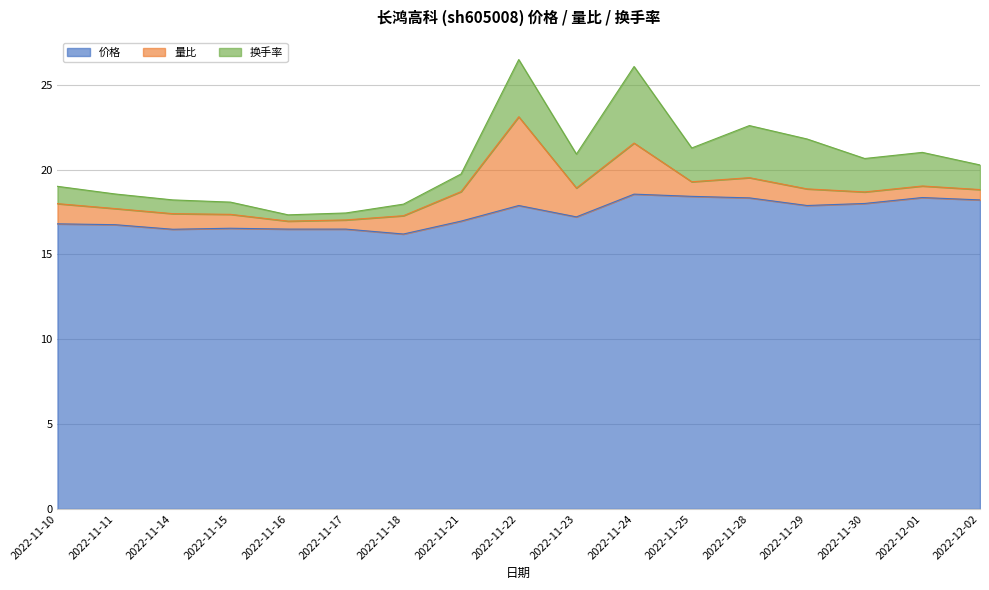

How many interior local peaks does the 价格 series have?

4